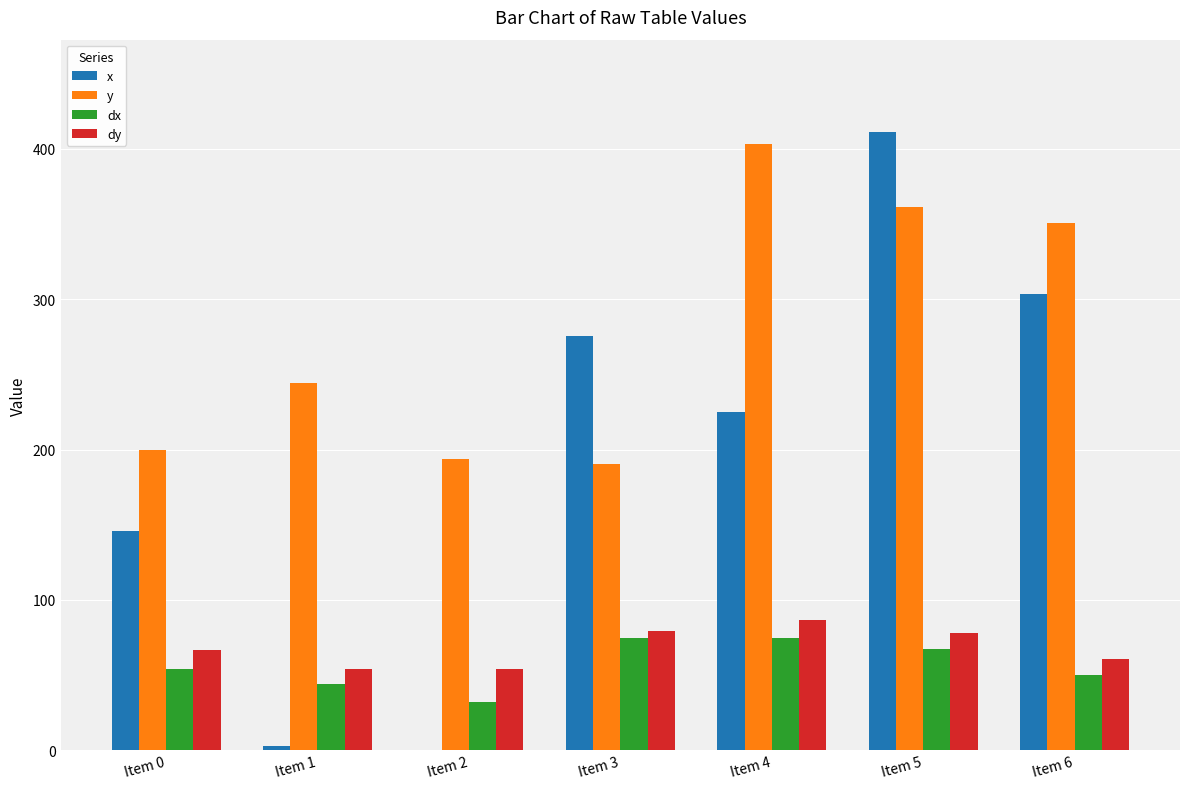

Which series has the largest range (max minus min)?

x